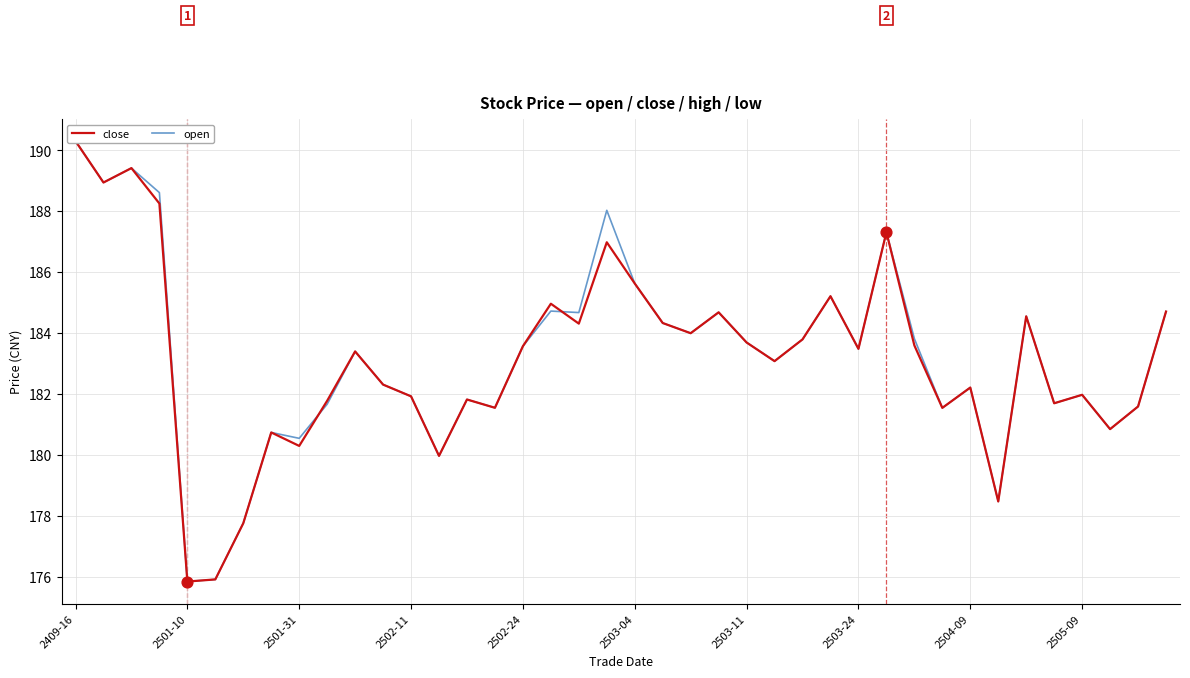

Which series has the largest total across all categories?

open